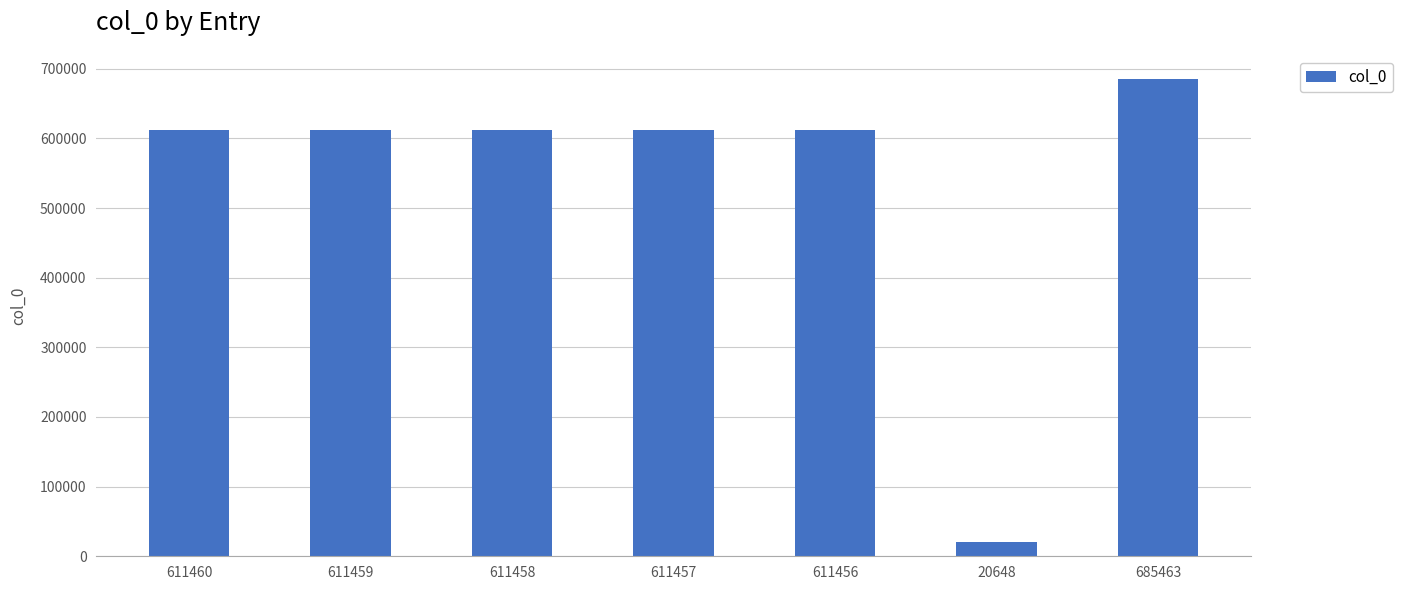

Count the number of categories in the chart.

7